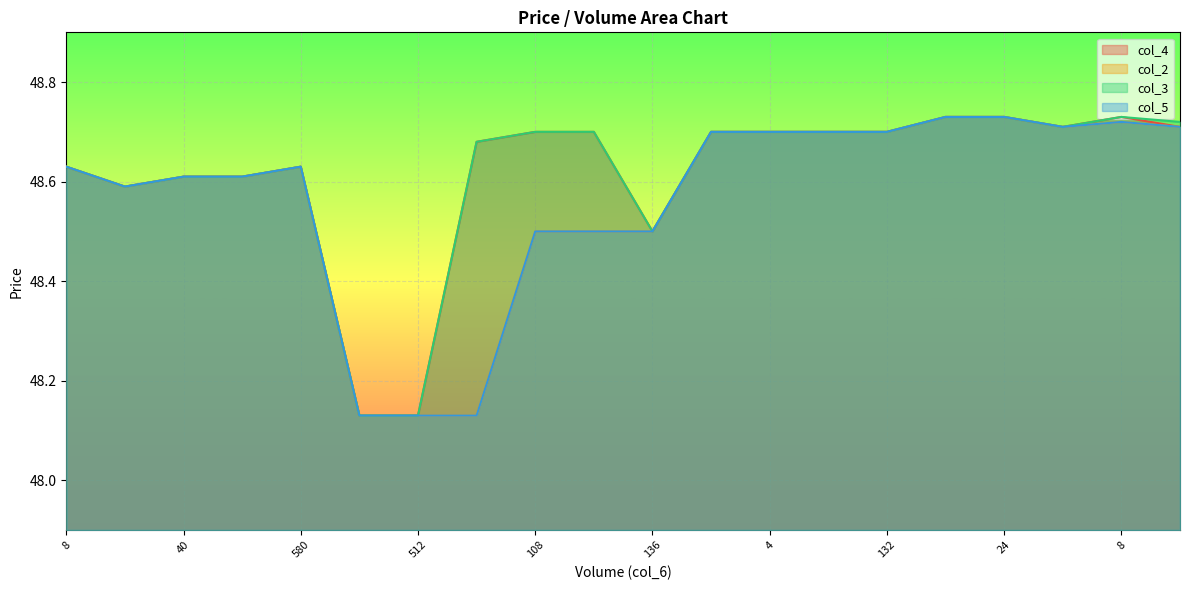

True or false: col_2 has a value of 66.4 at 28.

False